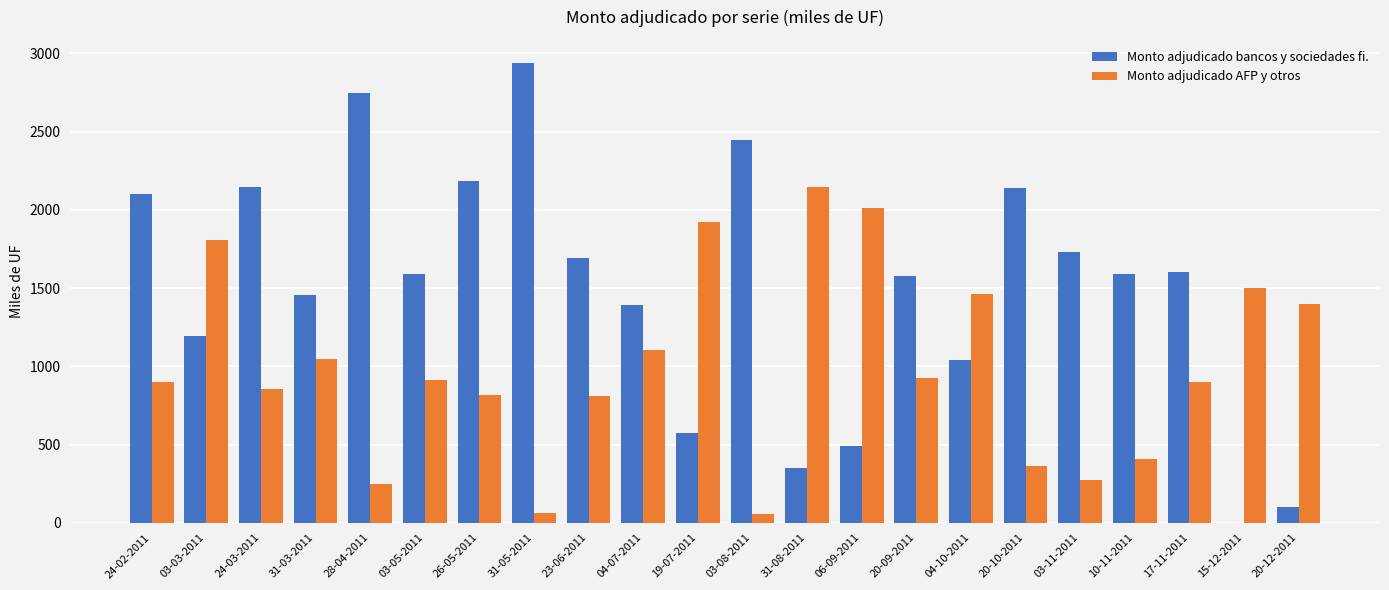

Which series has the largest total across all categories?

Monto adjudicado bancos y sociedades fi.